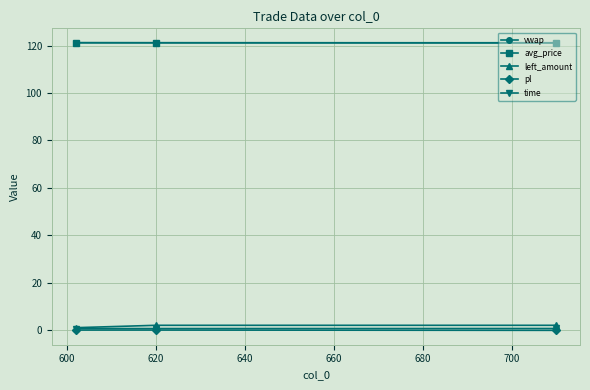

Does the chart display data point markers on the line(s)?

Yes